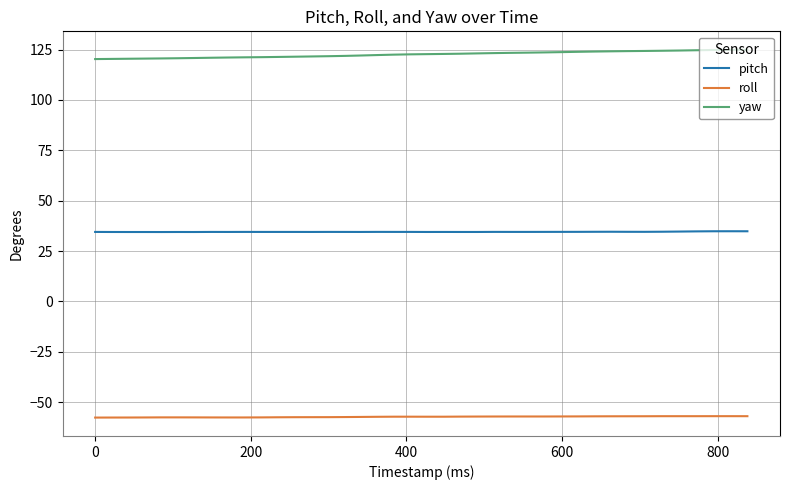

True or false: pitch and roll cross at least once.

False